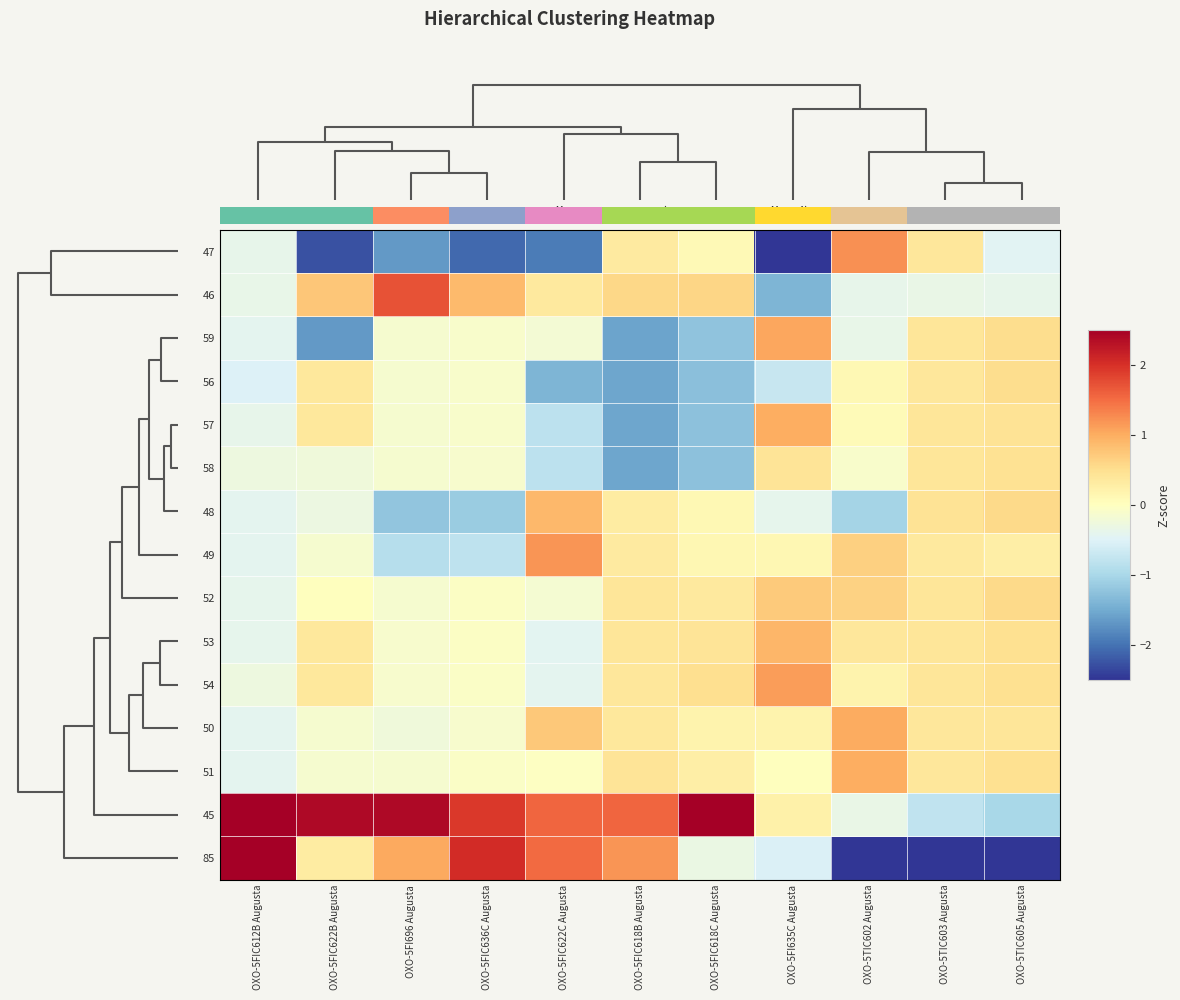

How many data points in 46 are less than 0?

5